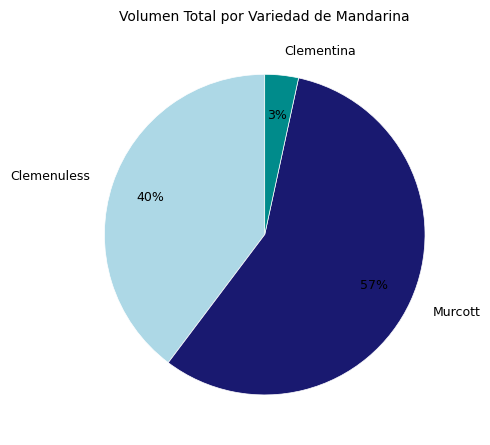

How many segments does this pie chart have?

3